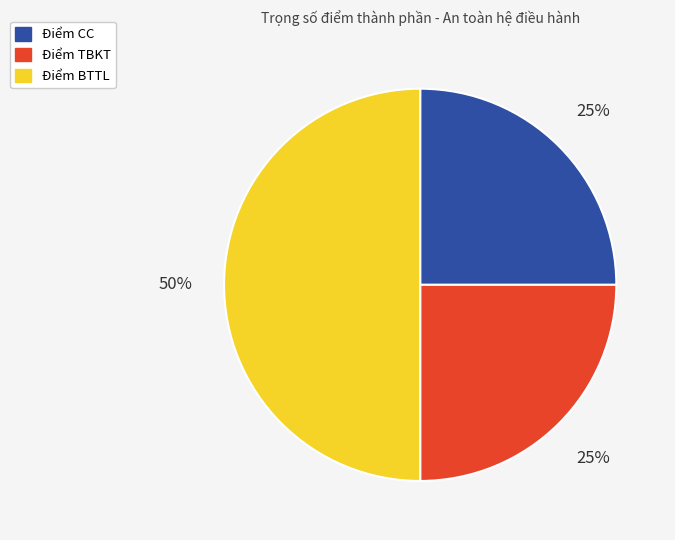

What is the ratio of the value at Điểm TBKT to the value at Điểm CC?

1.0